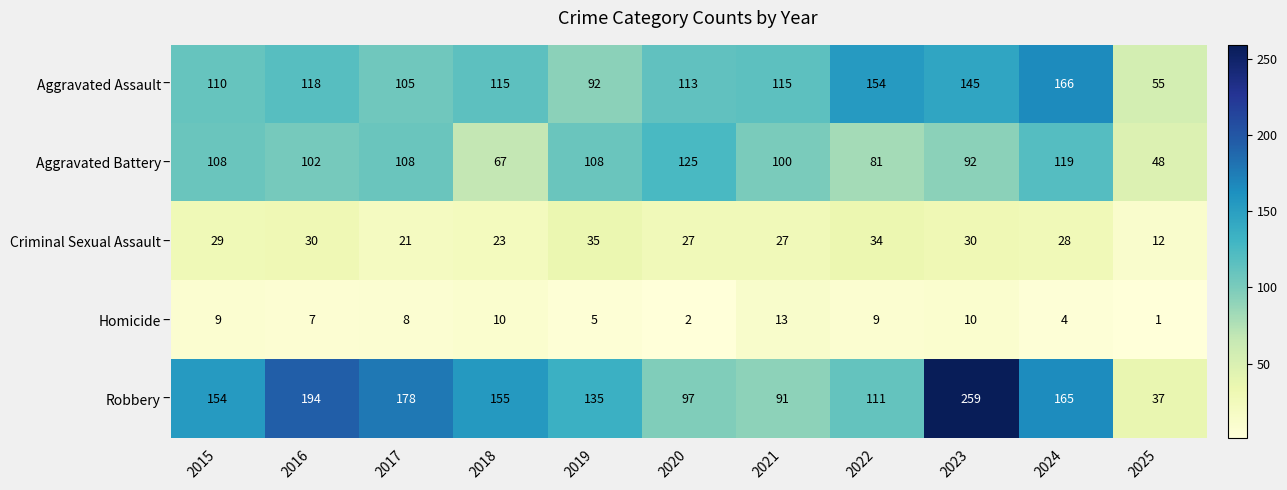

Which series has the largest range (max minus min)?

Robbery